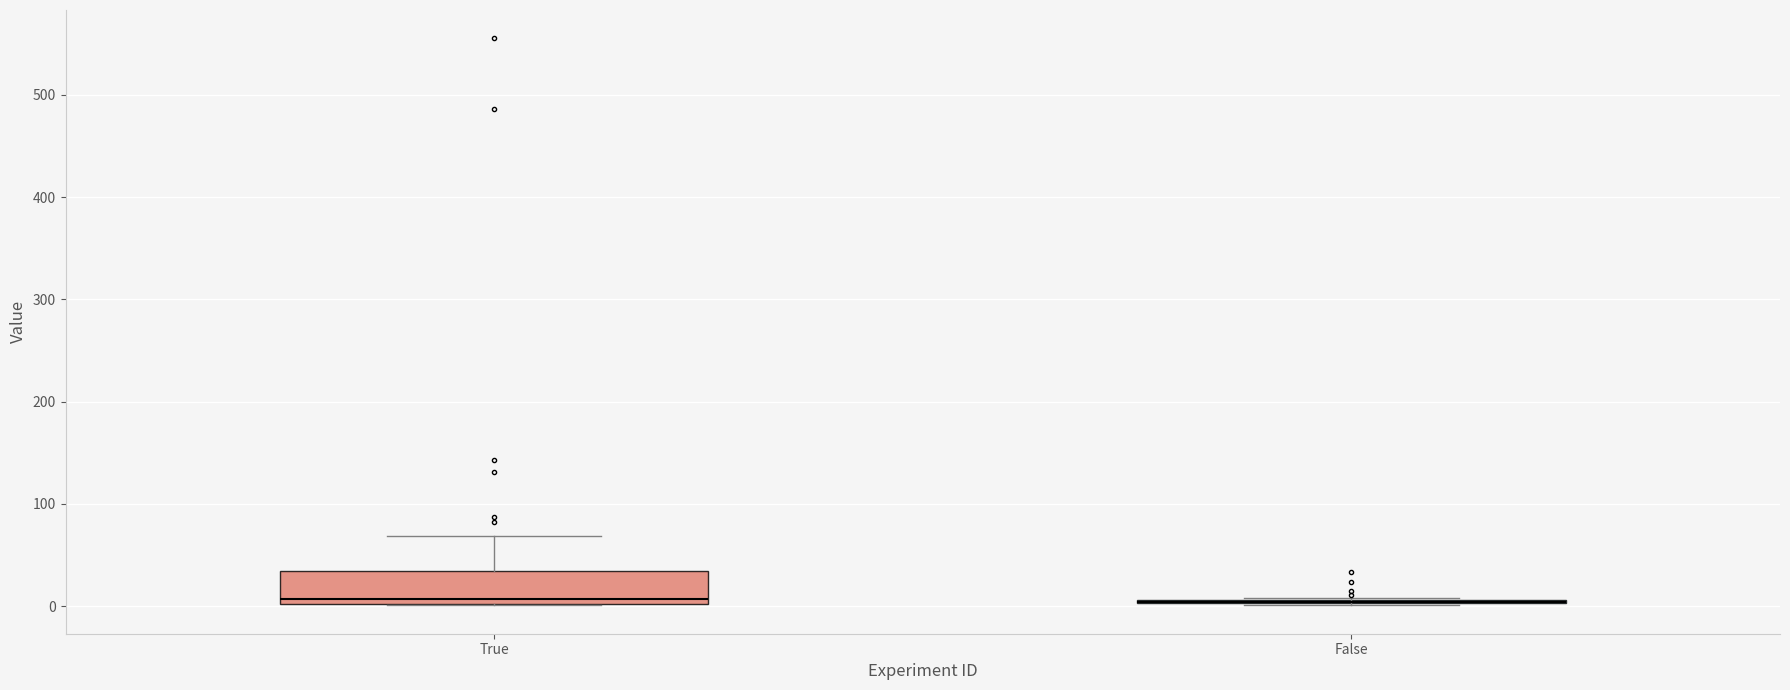

Reading left to right, transcribe this box plot: for each box, give where its median line is, the range the box spans, and where its two whiskers end, as read against the y-axis. The values are not printed on the chart, so give them approximately, as read against the axis.

True: median 10, box 0 to 30, whiskers 0 to 70
False: box collapsed to a line at 0, whiskers 0 to 10